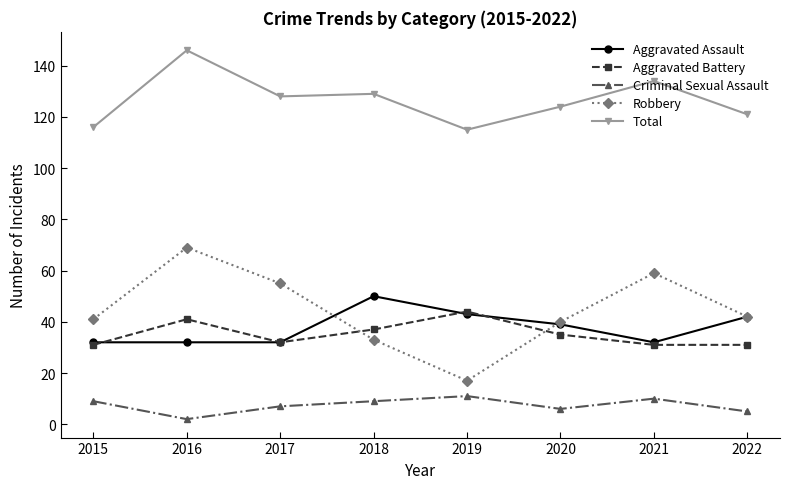

How many categories are shown in the chart?

8